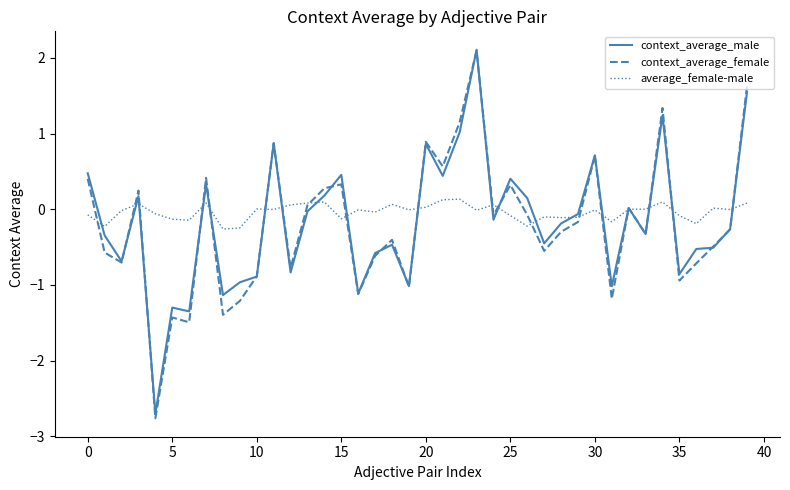

What is the greatest value displayed?

2.1